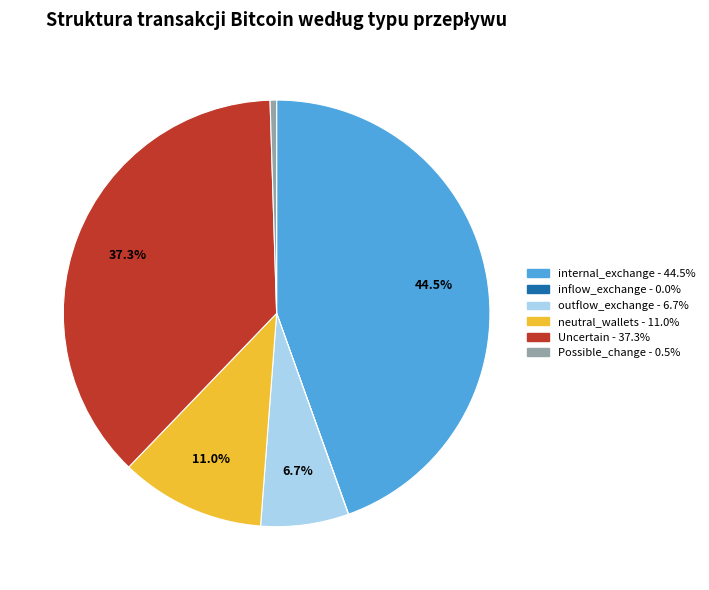

How much of the chart is everything except internal_exchange?

55.5%